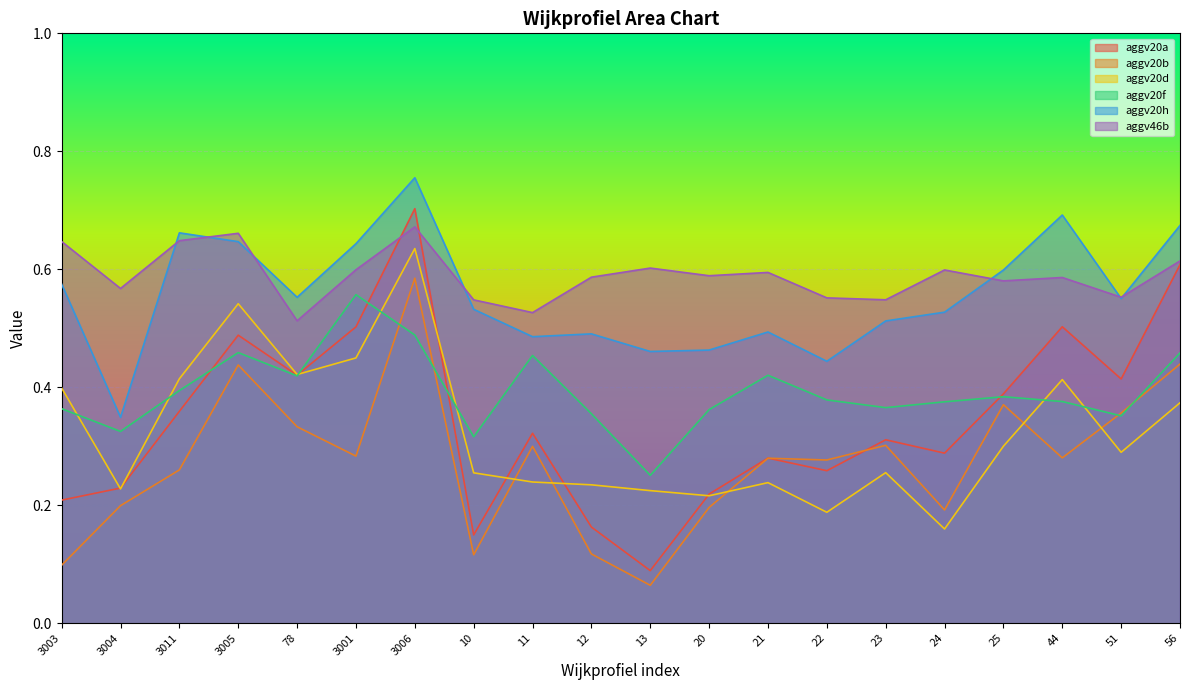

The value of aggv20d at 24 is 0.1. True or false?

False